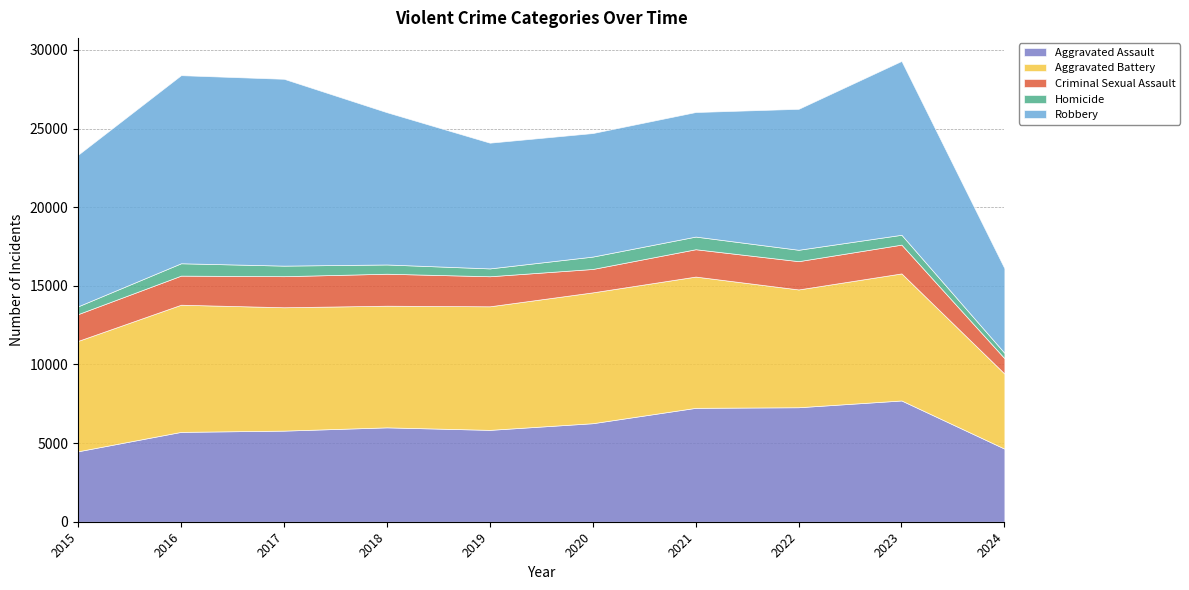

What is the sum of the Aggravated Assault values at 2015 and 2020?

10745